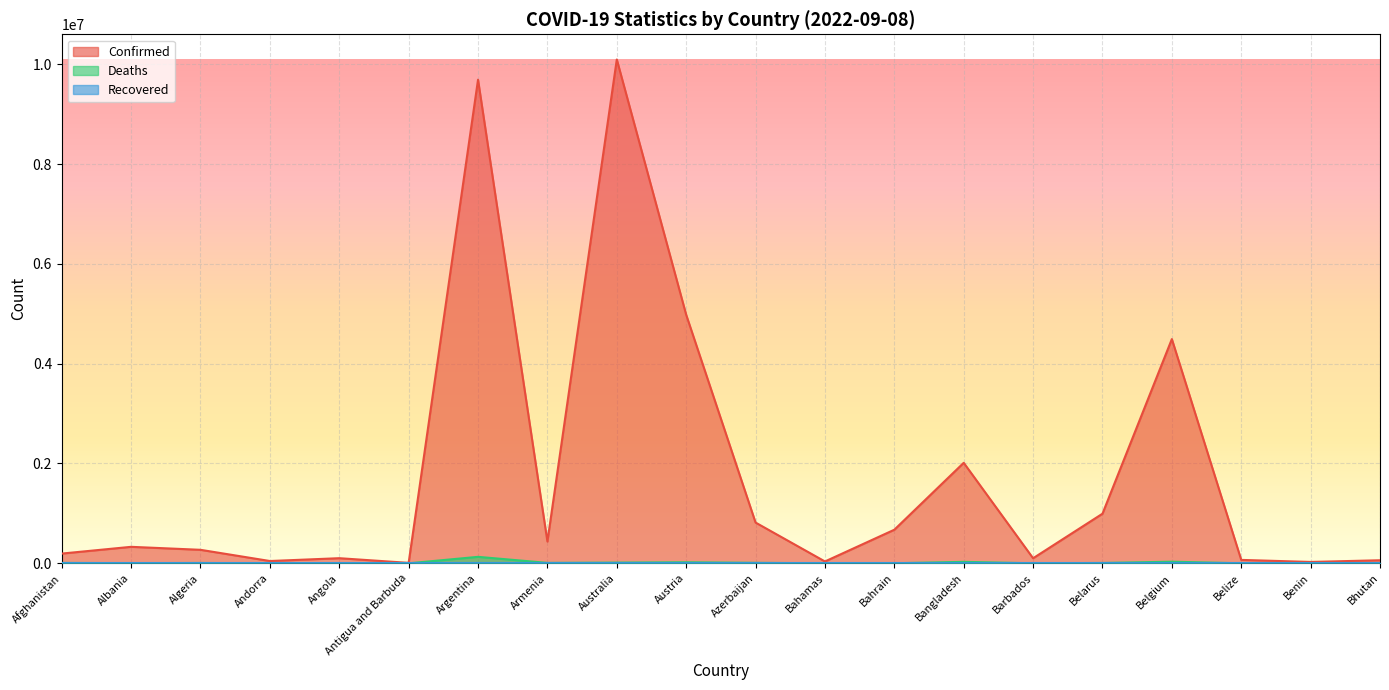

Between Belgium and Belize, which series saw the biggest shift?

Confirmed